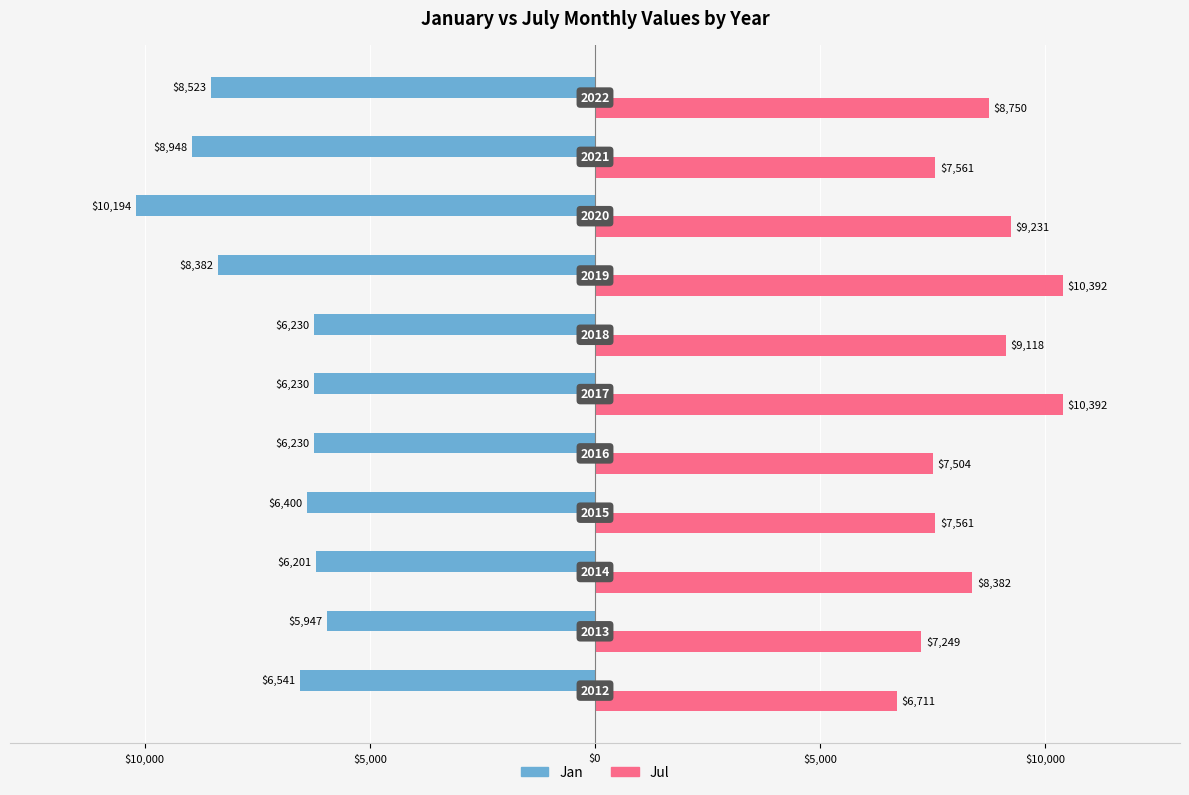

What are all the series names shown in the legend?

Jan, Jul